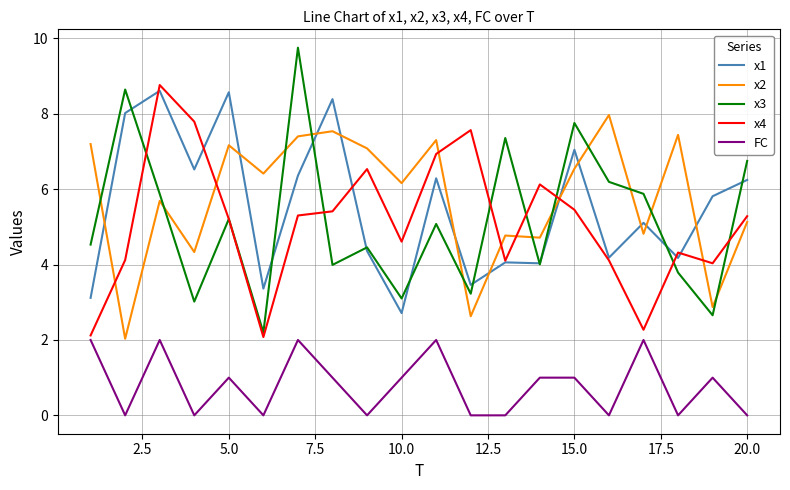

Which series has the widest spread of values?

x3